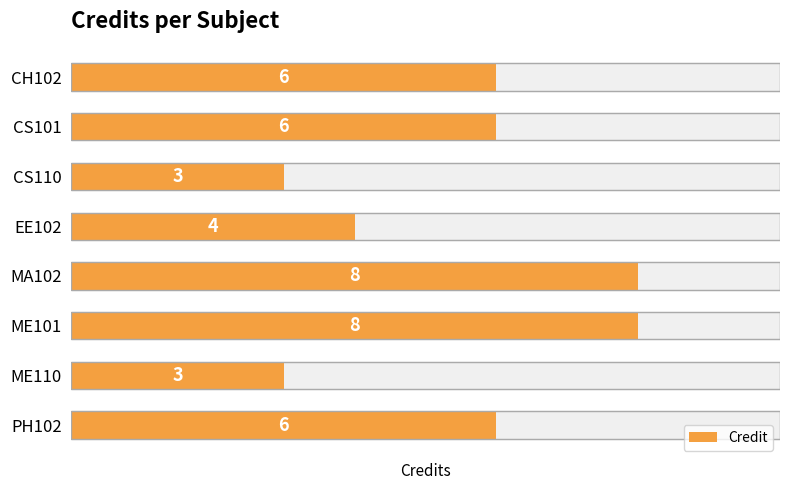

Approximately how many times larger is the value at PH102 compared to EE102?

1.5